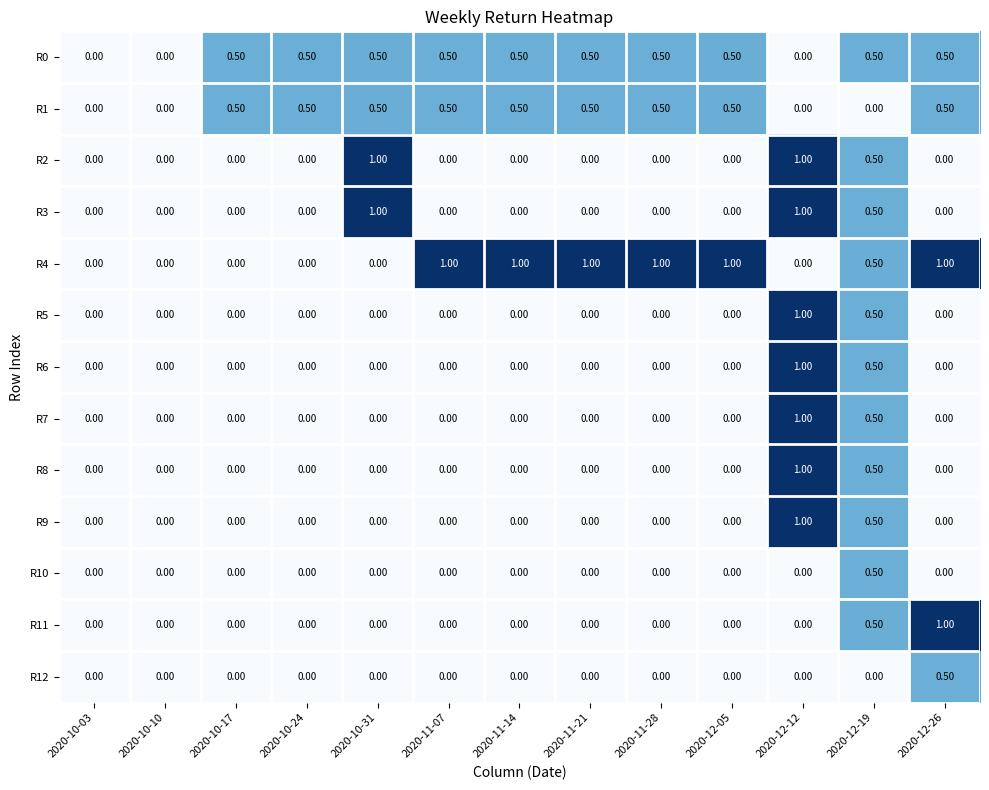

What is the spread (max minus min) of values at 2020-12-05?

1.0